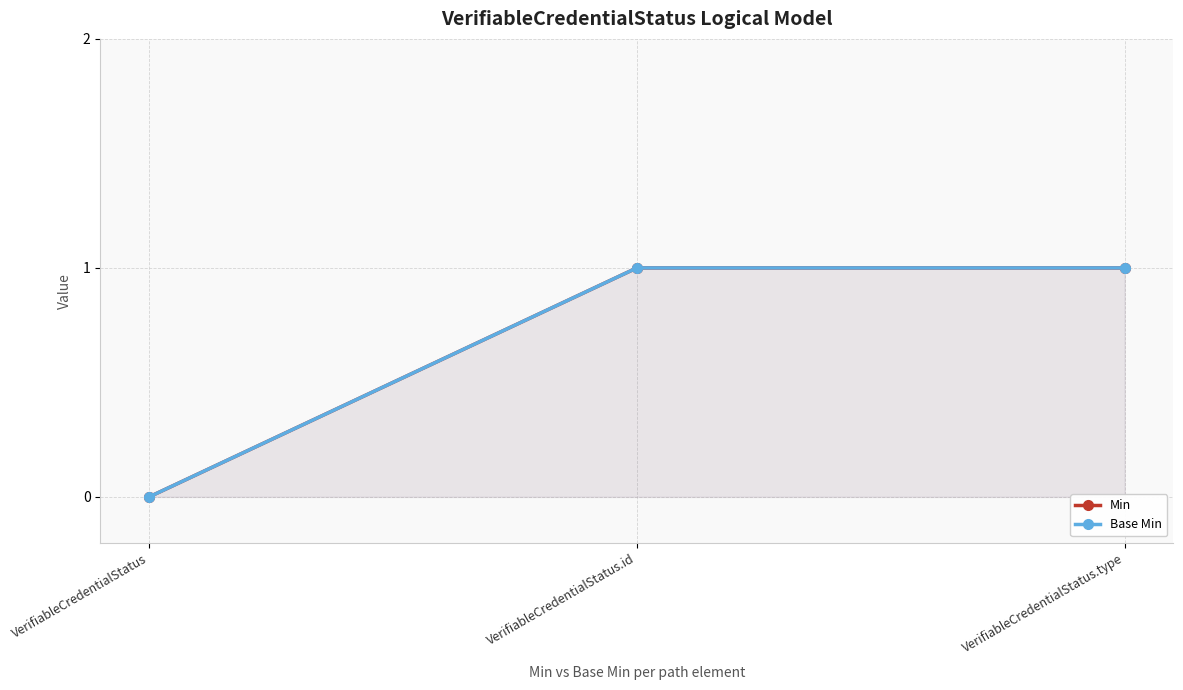

Which category has the highest value across all series?

VerifiableCredentialStatus.id